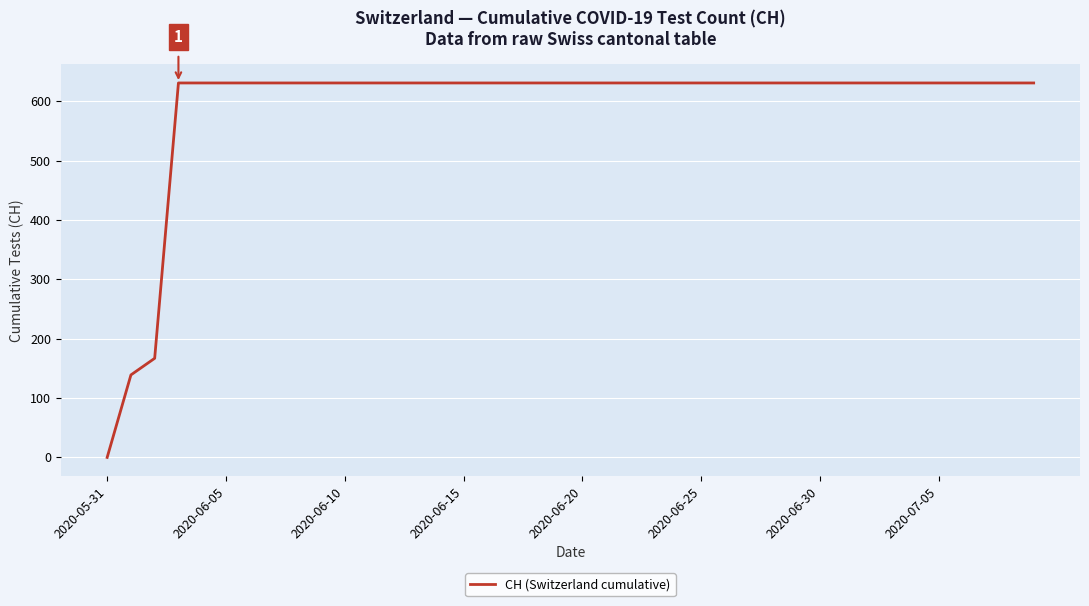

What is the greatest value displayed?

631